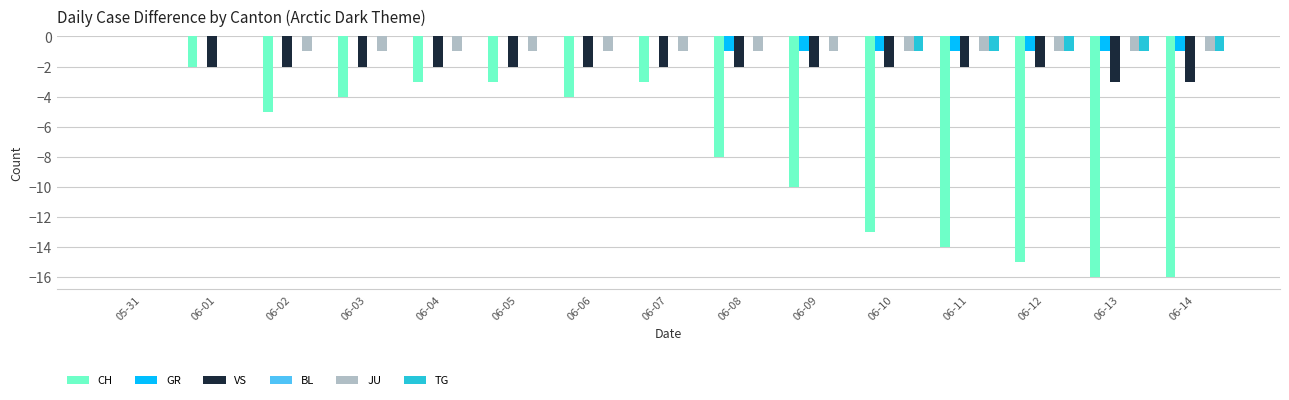

What is the total value across all series at 06-04?

-6